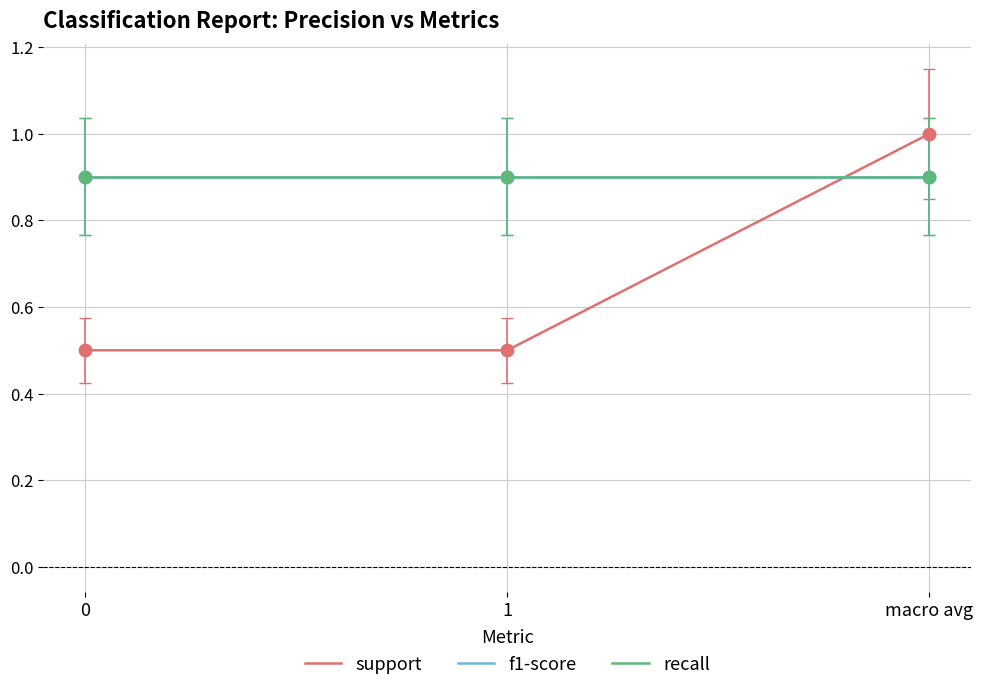

Is the value of support at 0 greater than the value of f1-score at 0?

No